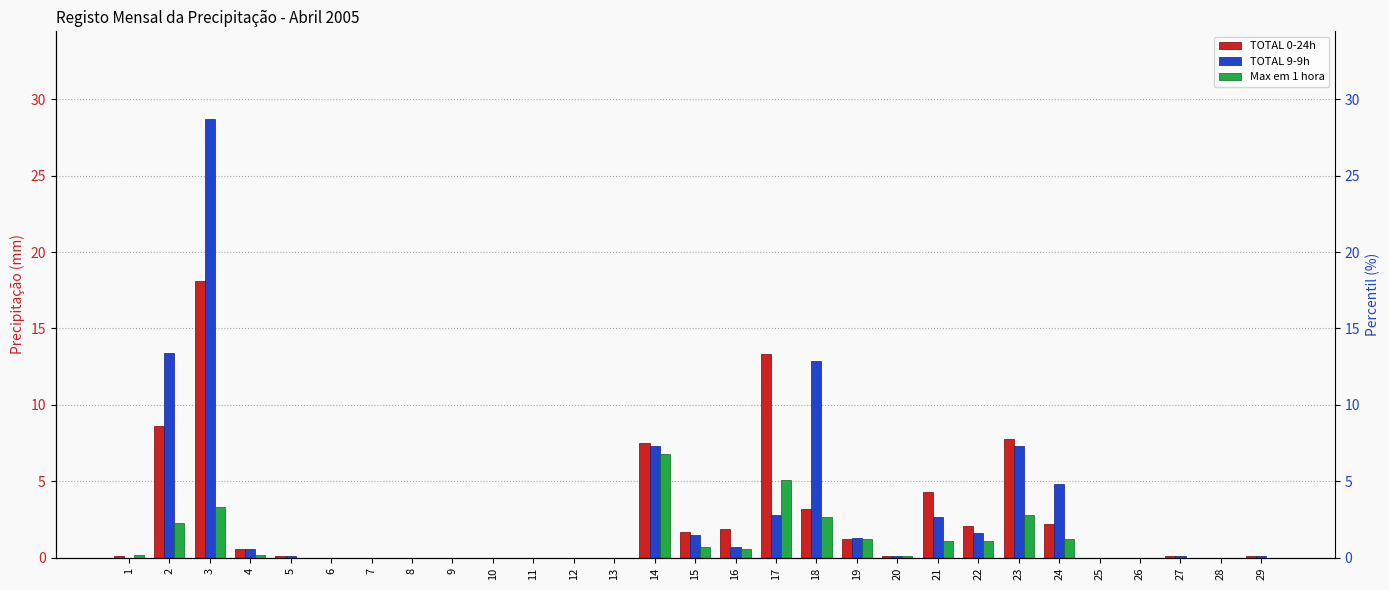

Which series has the widest spread of values?

TOTAL 9-9h